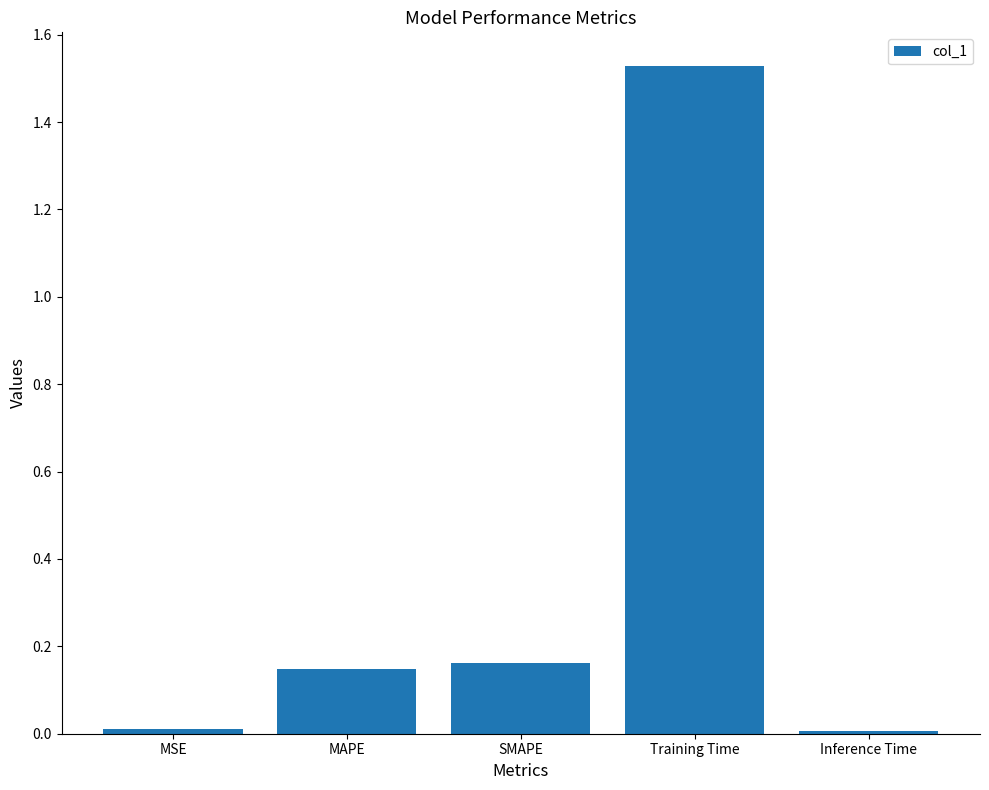

What is the change in value from MAPE to Training Time?

+1.4